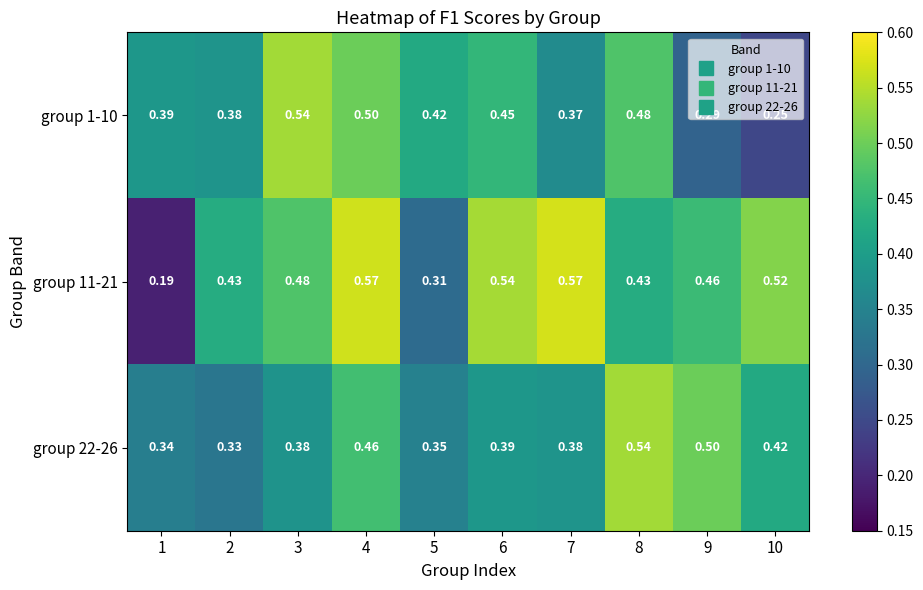

Is the value of group 11-21 at 3 greater than the value of group 1-10 at 7?

Yes